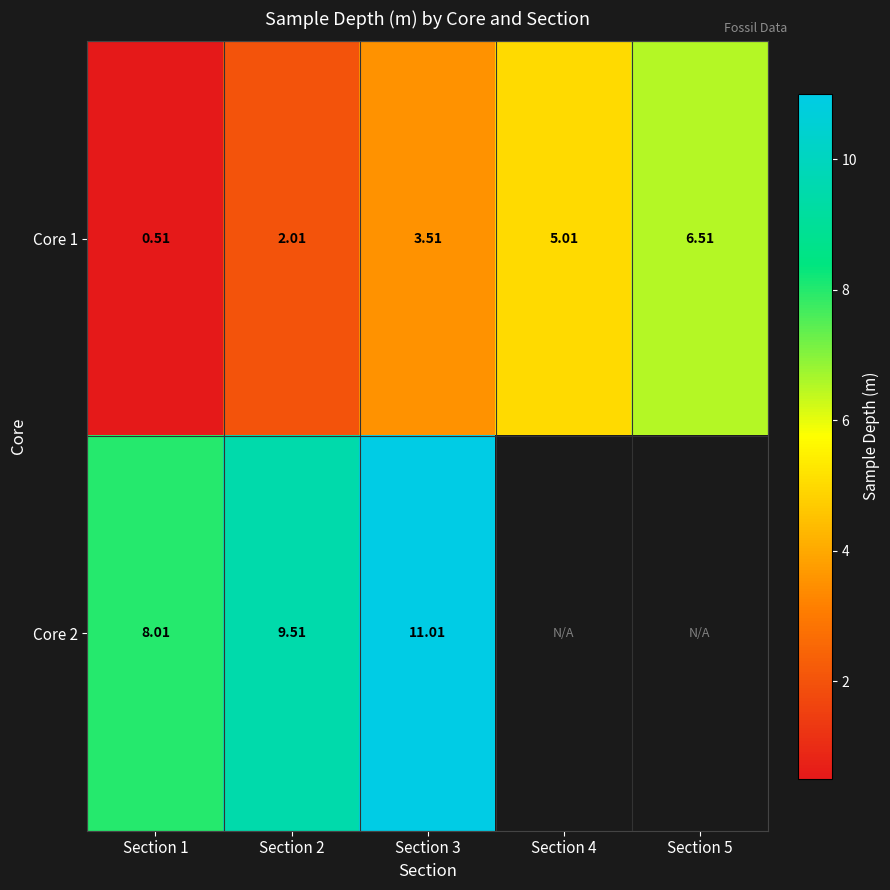

How many values in the Core 1 series exceed 3?

3